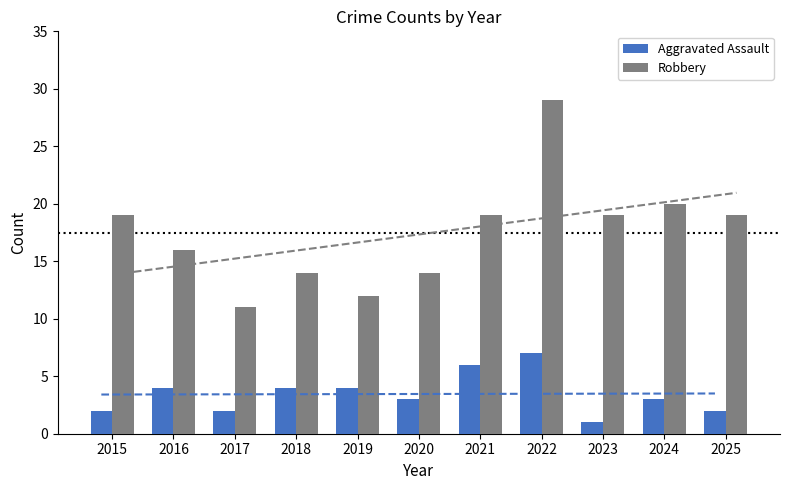

At which category is the sum across all series the highest?

2022